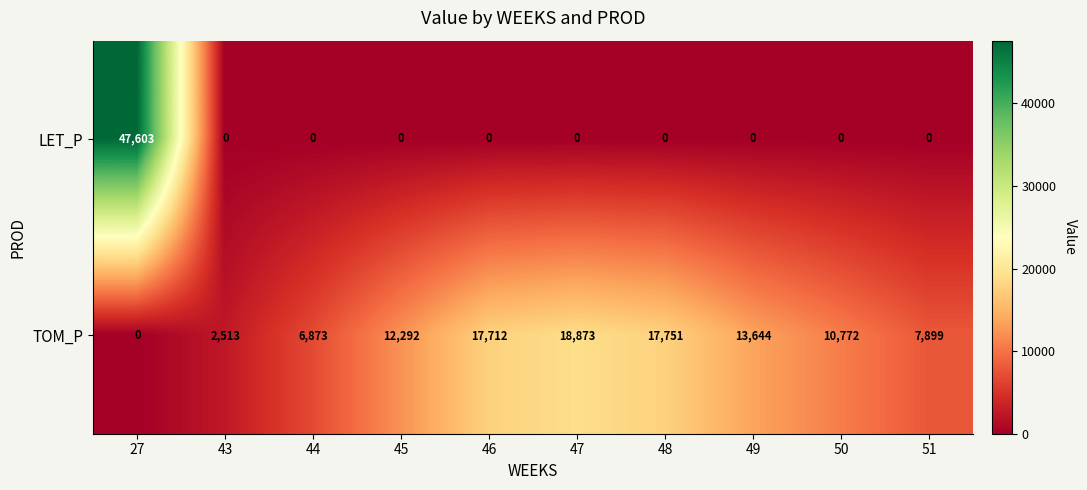

At how many categories does at least one series exceed 9485?

7